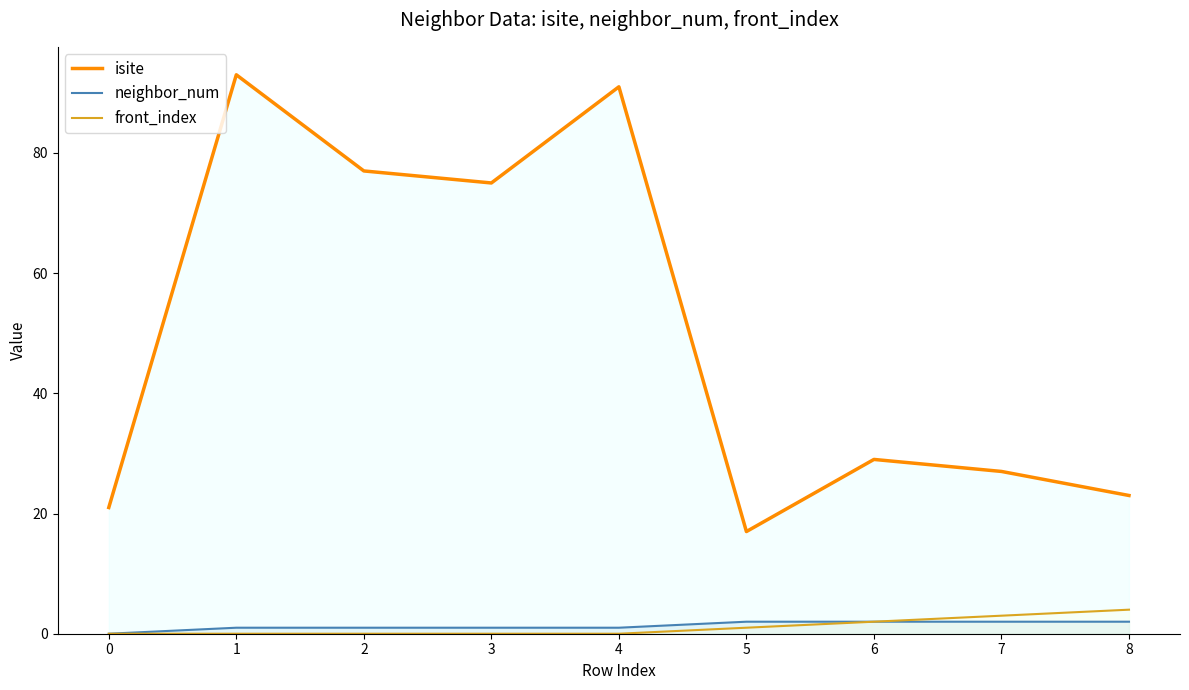

The neighbor_num series shows -1 at 0. True or false?

False